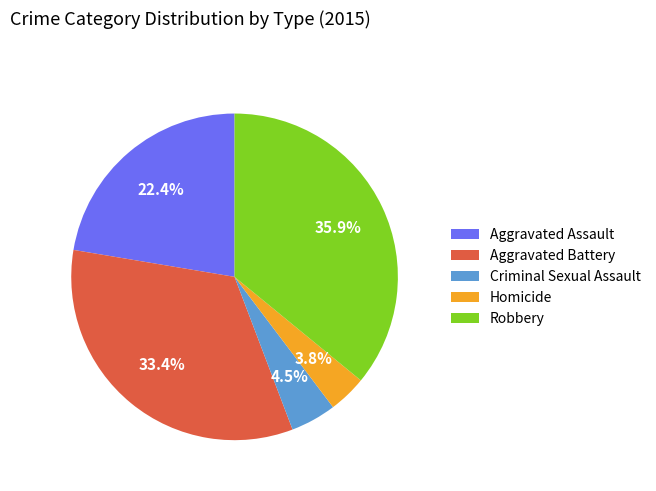

What is the largest slice in the pie chart?

Robbery